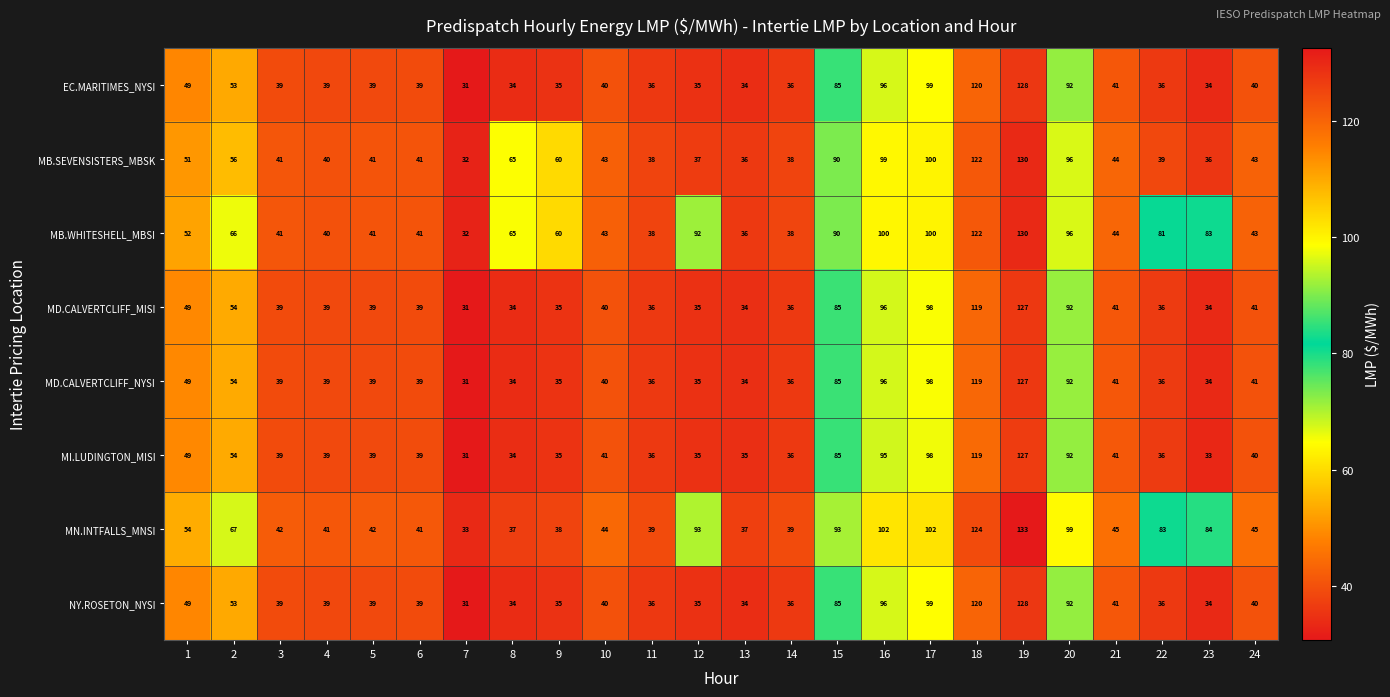

Which label corresponds to the largest value in the chart?

19